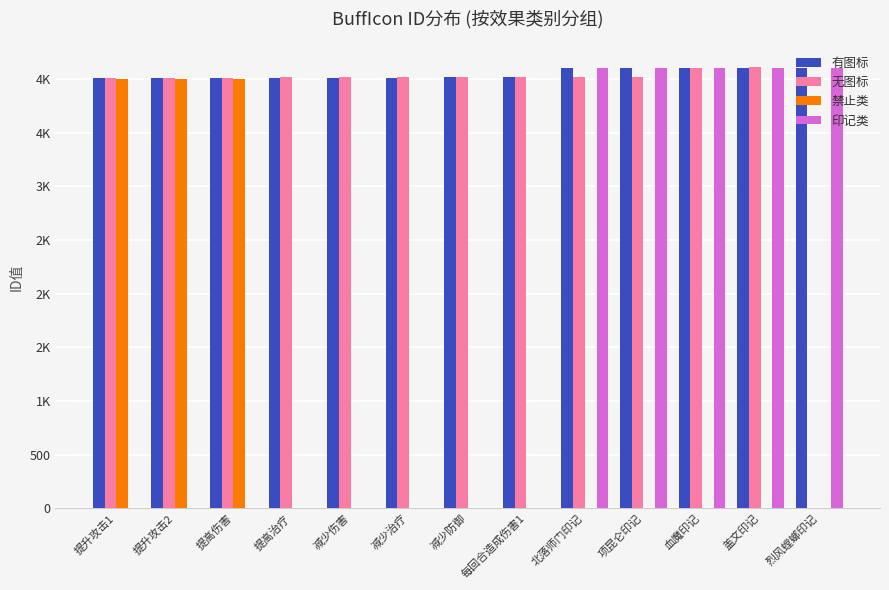

What is the sum of all 禁止类 values?

12008